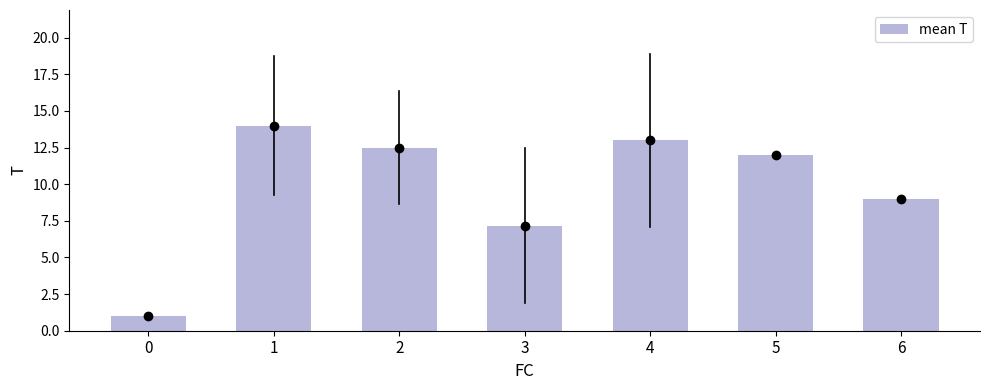

Between 5 and 0, which is larger?

5